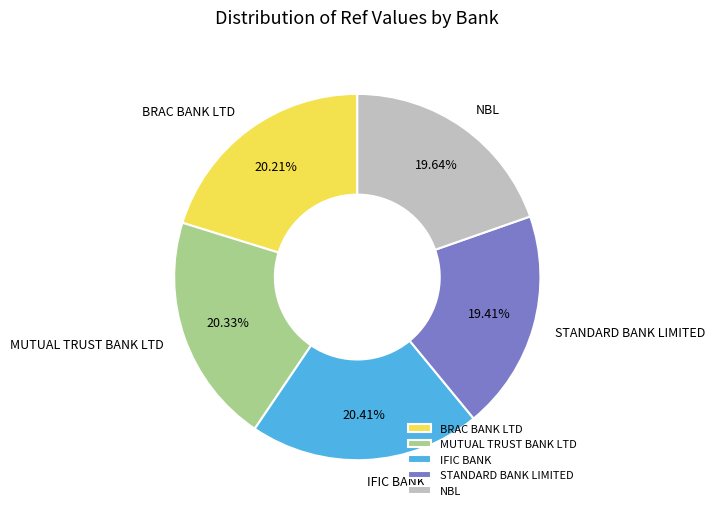

How much of the chart is everything except IFIC BANK?

79.6%